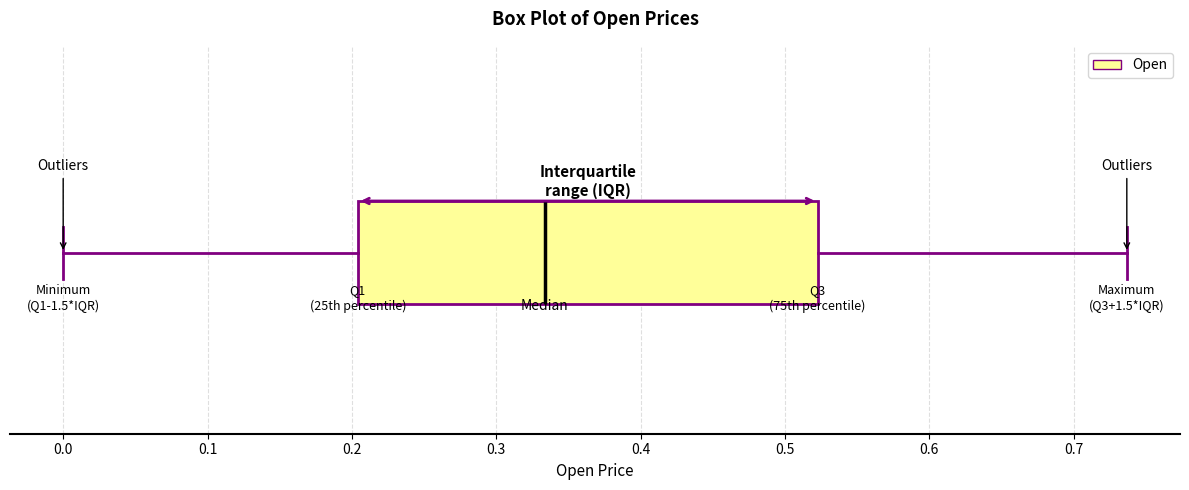

Transcribe this box plot: give where the median line is, the range the box spans, and where the two whiskers end, as read against the x-axis. The values are not printed on the chart, so give them approximately, as read against the axis.

median 0.33, box 0.20 to 0.52, whiskers 0.00 to 0.74